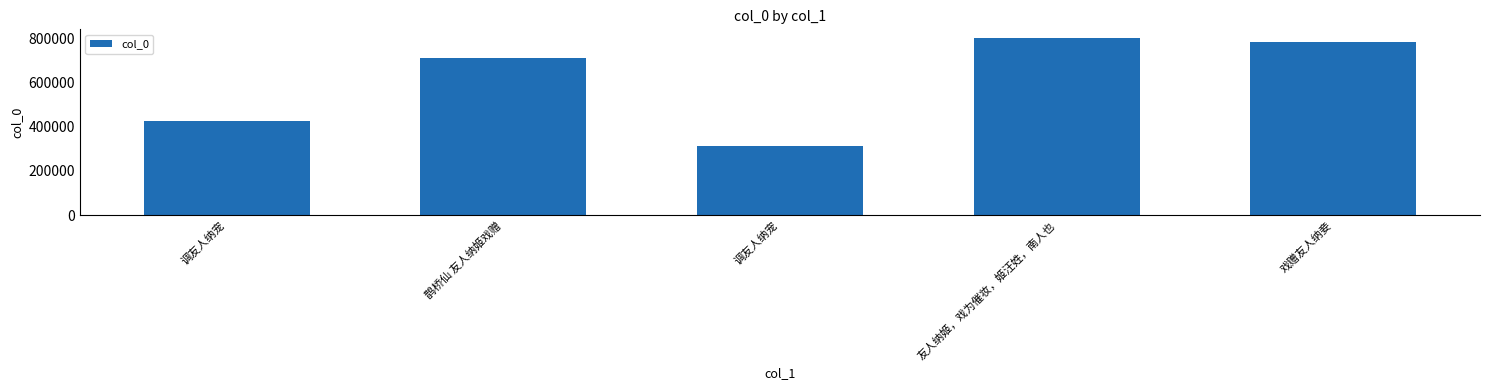

Which has a higher value, 友人纳姬，戏为催妆，姬汪姓，南人也 or 鹊桥仙 友人纳姬戏赠?

友人纳姬，戏为催妆，姬汪姓，南人也